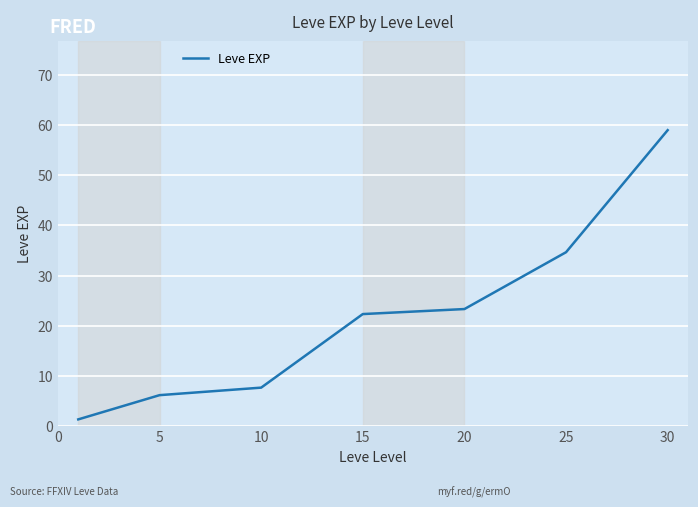

True or false: the data has more than 1 interior local peaks.

False